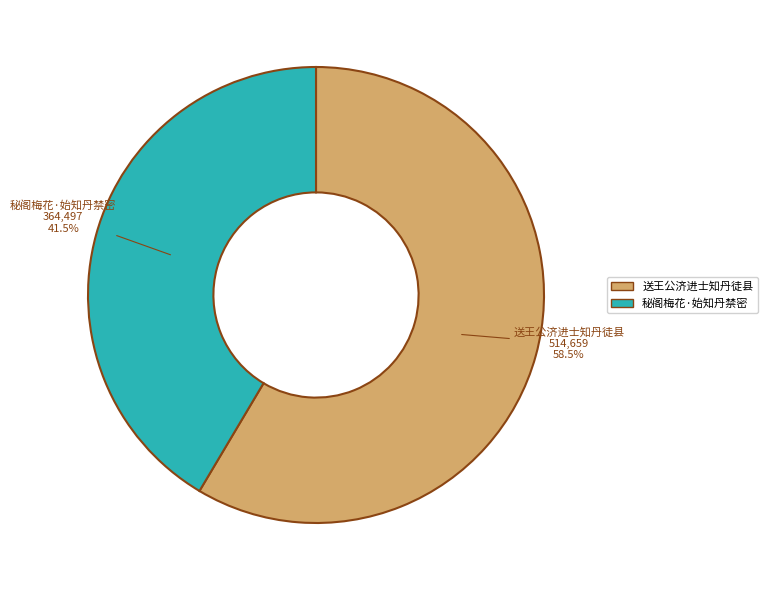

Which slice is the largest?

送王公济进士知丹徒县